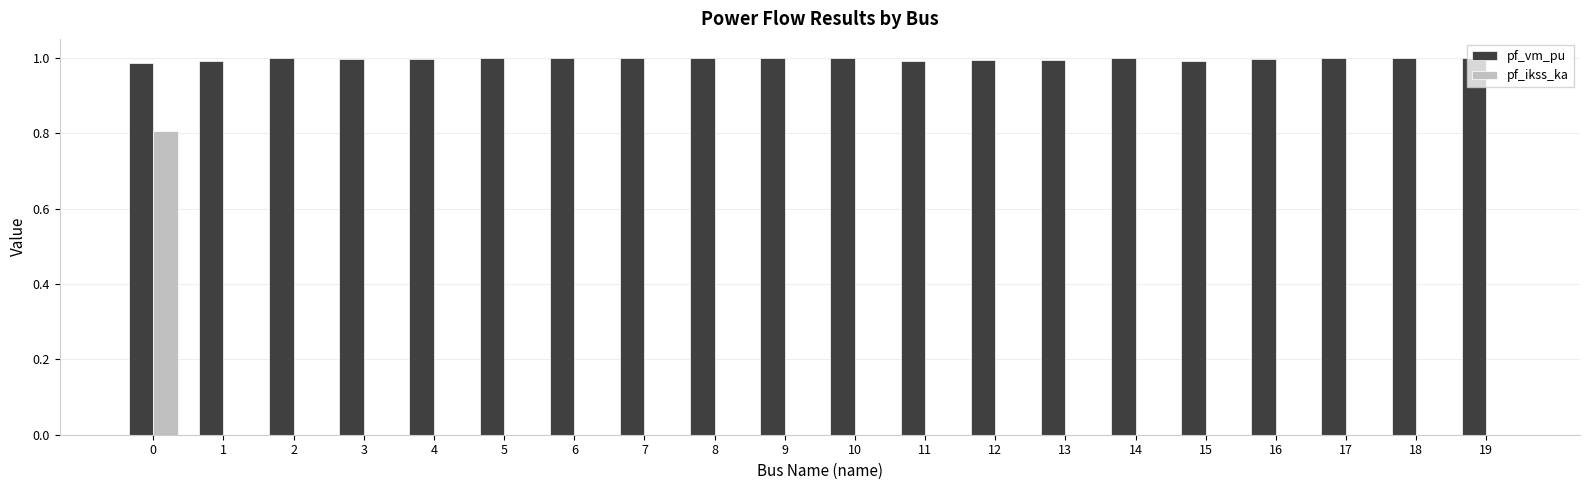

Is it true that pf_ikss_ka equals 0.0 at 6?

True